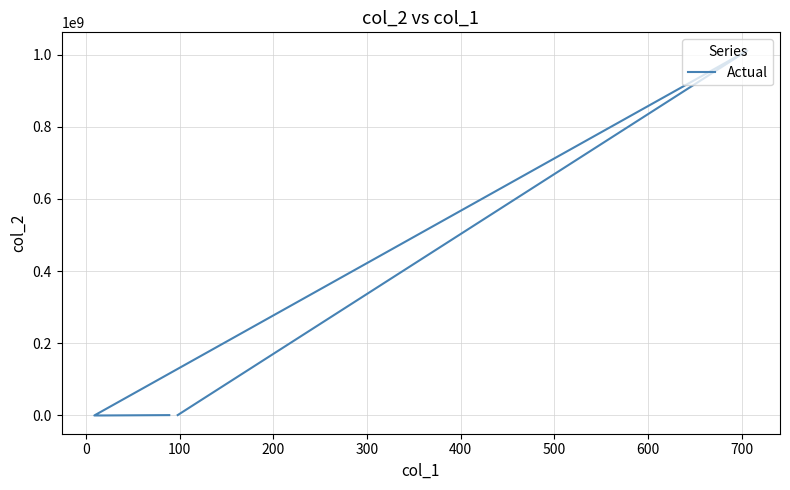

What is the sum of the values at 0 and 200?

1011010010